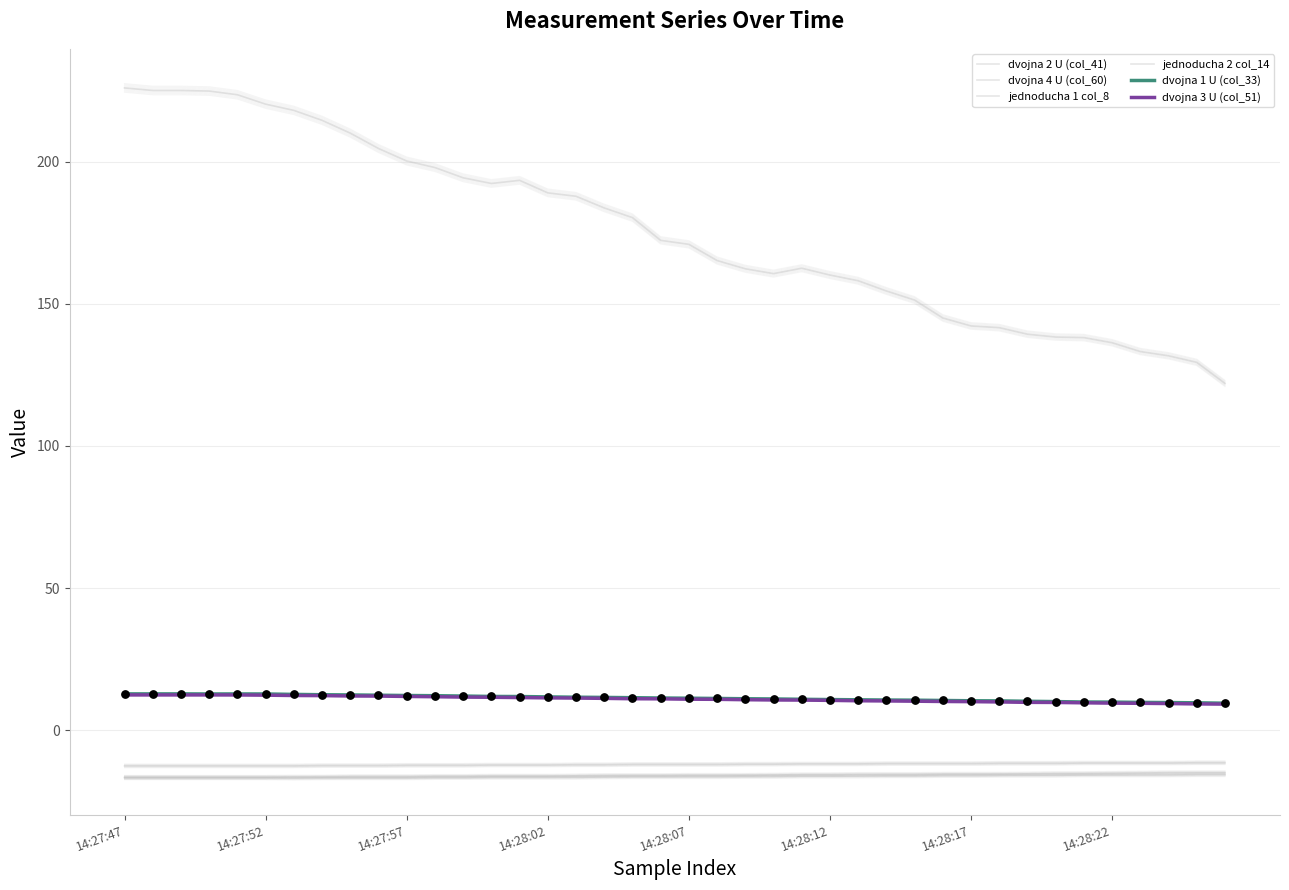

Which series has the largest Y range (max minus min)?

jednoducha 1 col_8